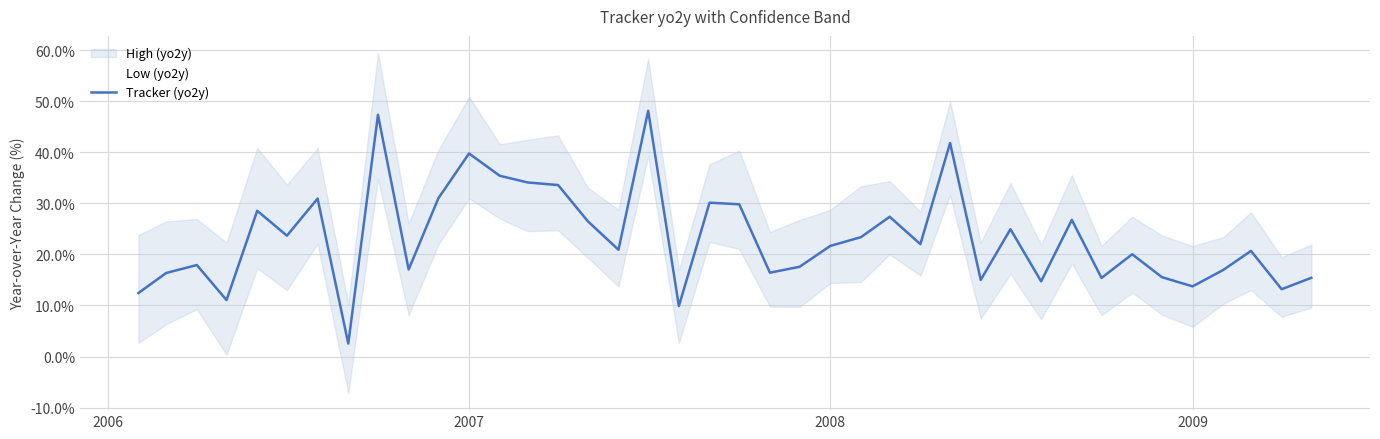

What is the minimum value for Tracker (yo2y)?

2.5